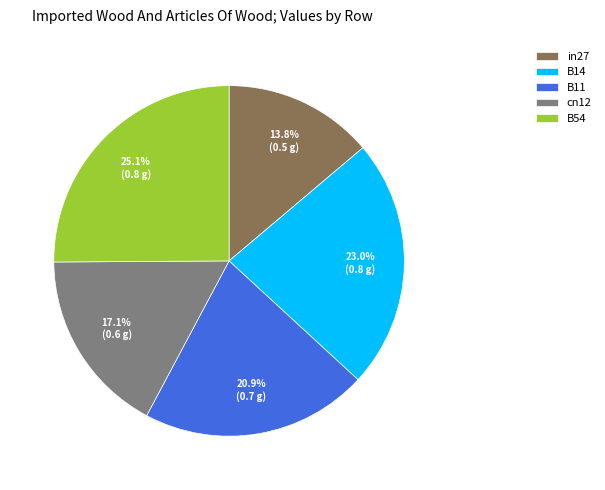

The in27 slice represents 14% of the pie. True or false?

True